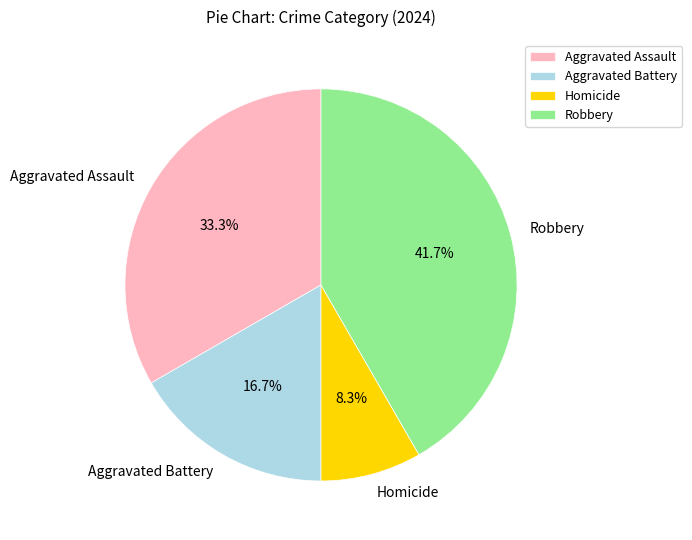

Which slice is the smallest?

Homicide